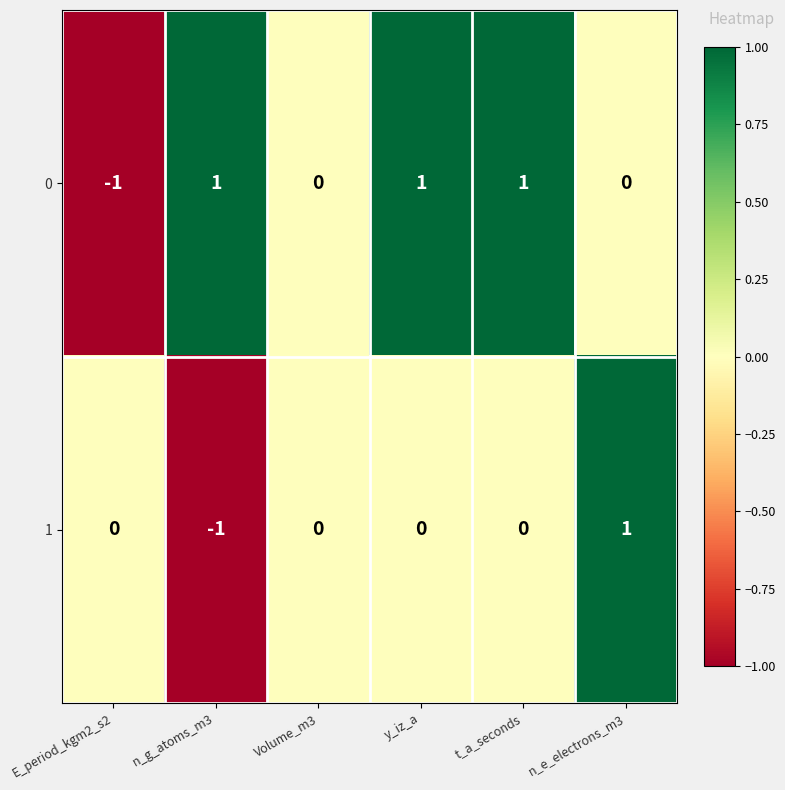

Reading right to left, list all the values displayed in this chart.

0: n_e_electrons_m3=0	t_a_seconds=1	y_iz_a=1	Volume_m3=0	n_g_atoms_m3=1	E_period_kgm2_s2=-1
1: n_e_electrons_m3=1	t_a_seconds=0	y_iz_a=0	Volume_m3=0	n_g_atoms_m3=-1	E_period_kgm2_s2=0